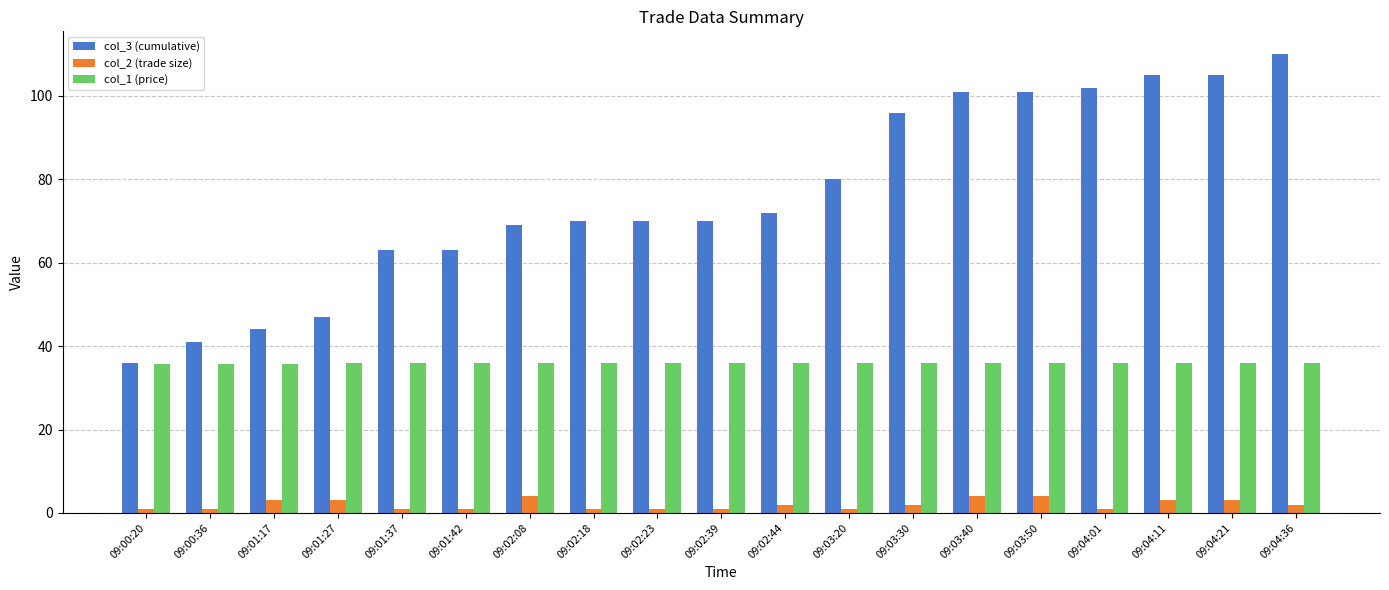

What is the difference between the second highest and minimum values in the col_2 (trade size) series?

3.0